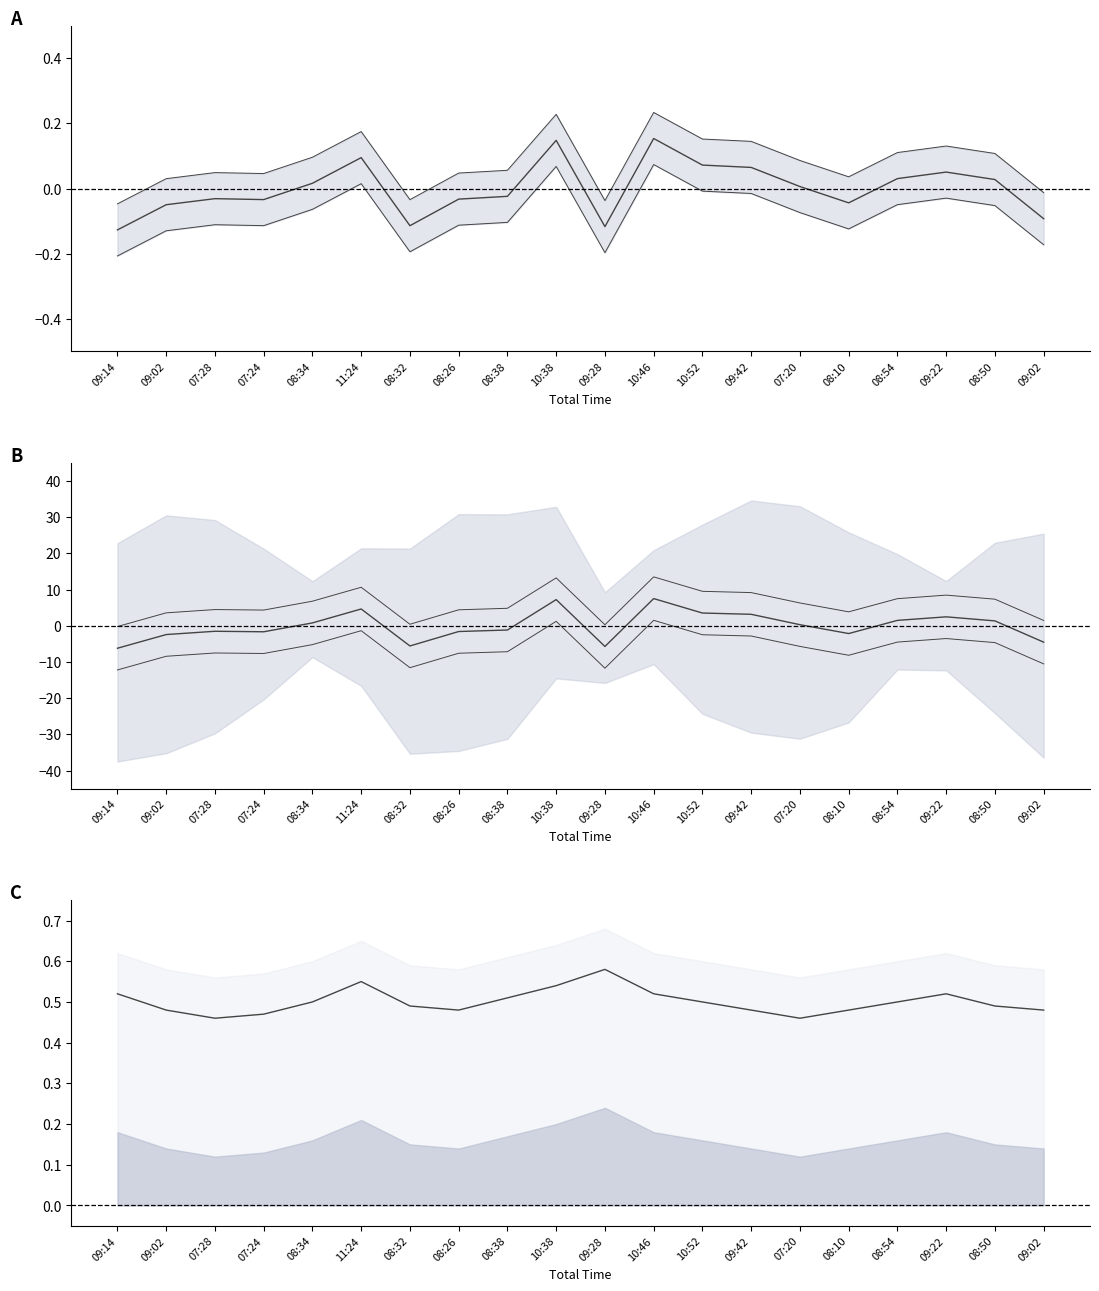

Which has a higher value, 09:02 or 10:46?

10:46